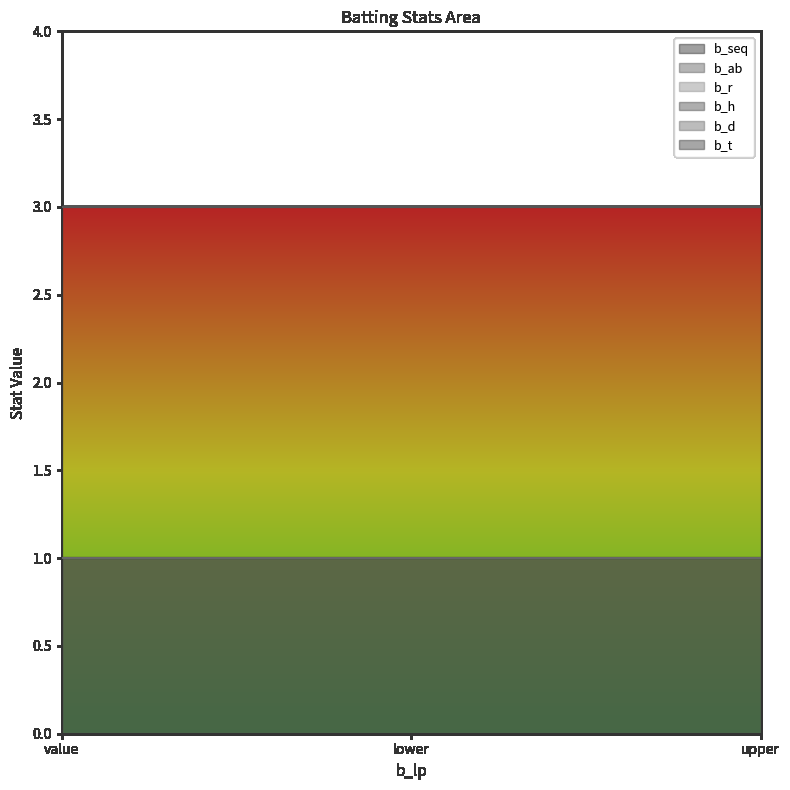

List the labels in order of b_r value, largest first.

value, lower, upper